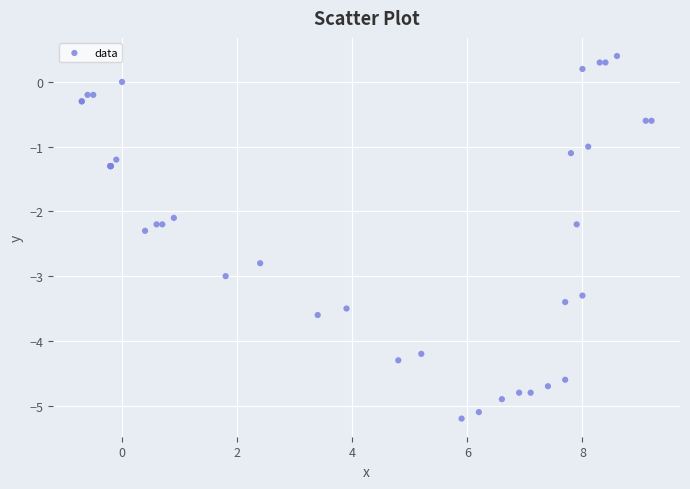

What Y value in the scatter plot is closest to -2?

-2.1